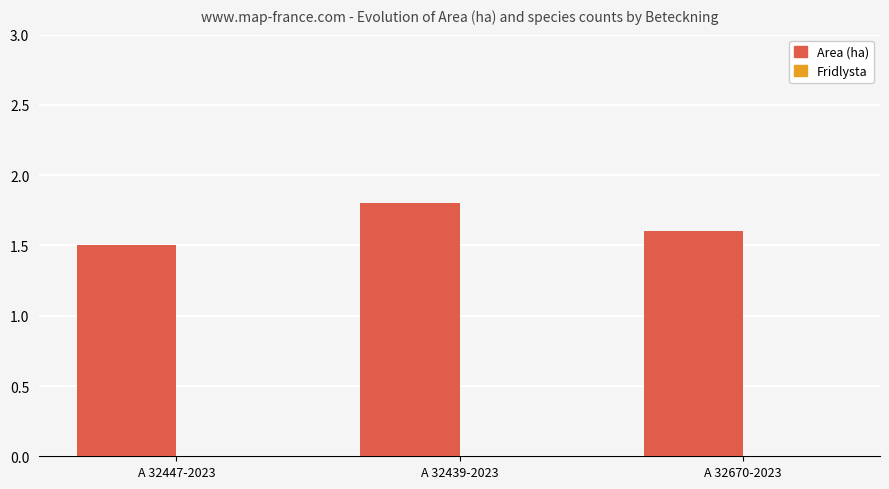

Is it true that the value at A 32447-2023 is 2.7?

False